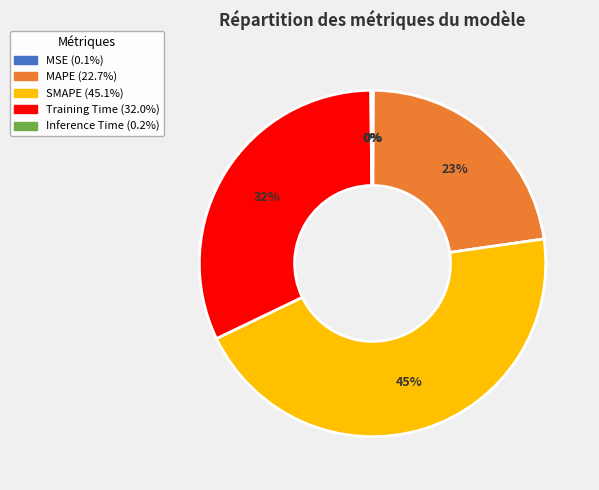

Does any single category account for the majority?

No